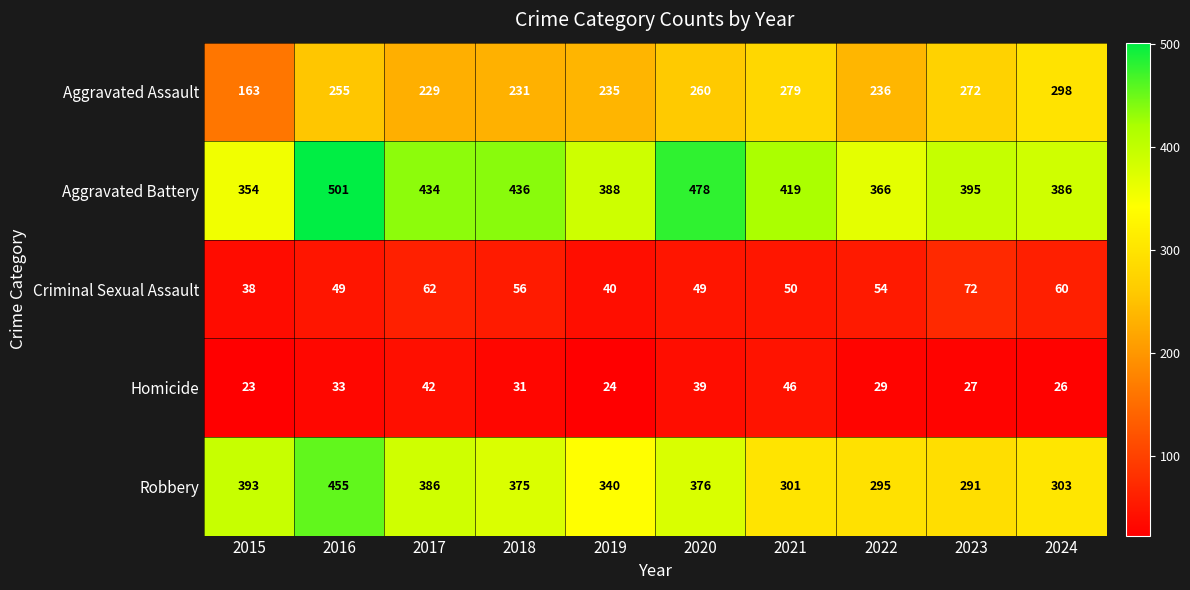

What is the average value of the Aggravated Assault series?

246